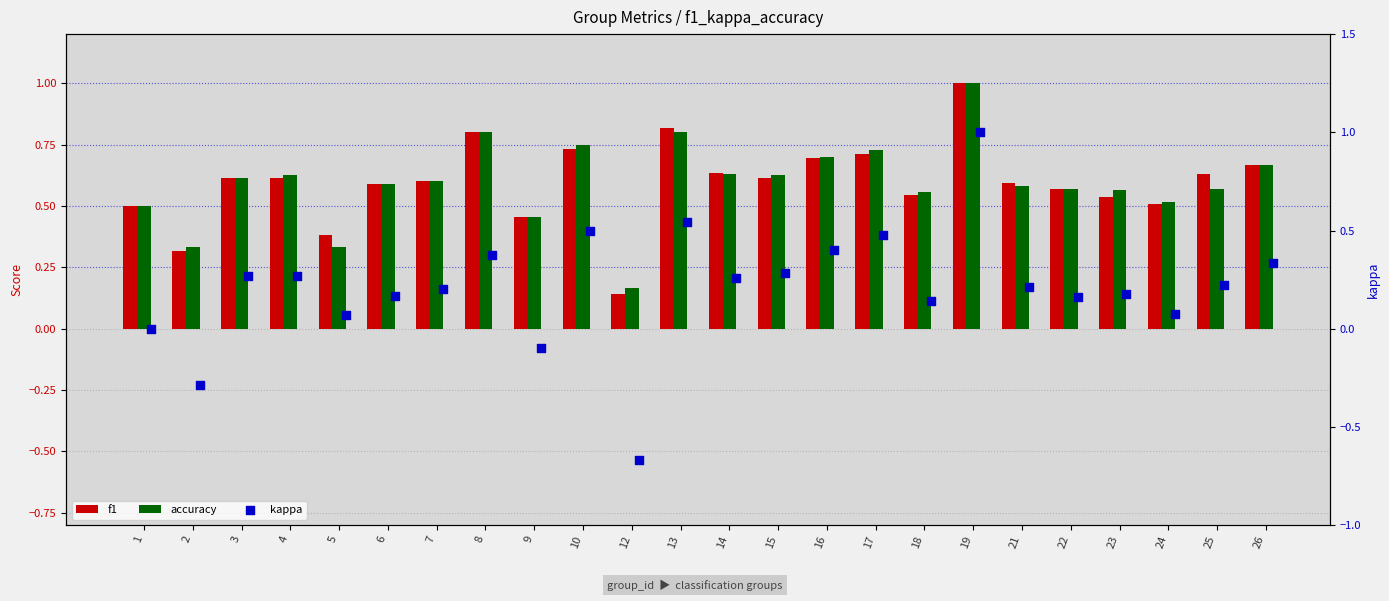

Is the value of accuracy at 18 greater than the value of kappa at 22?

Yes